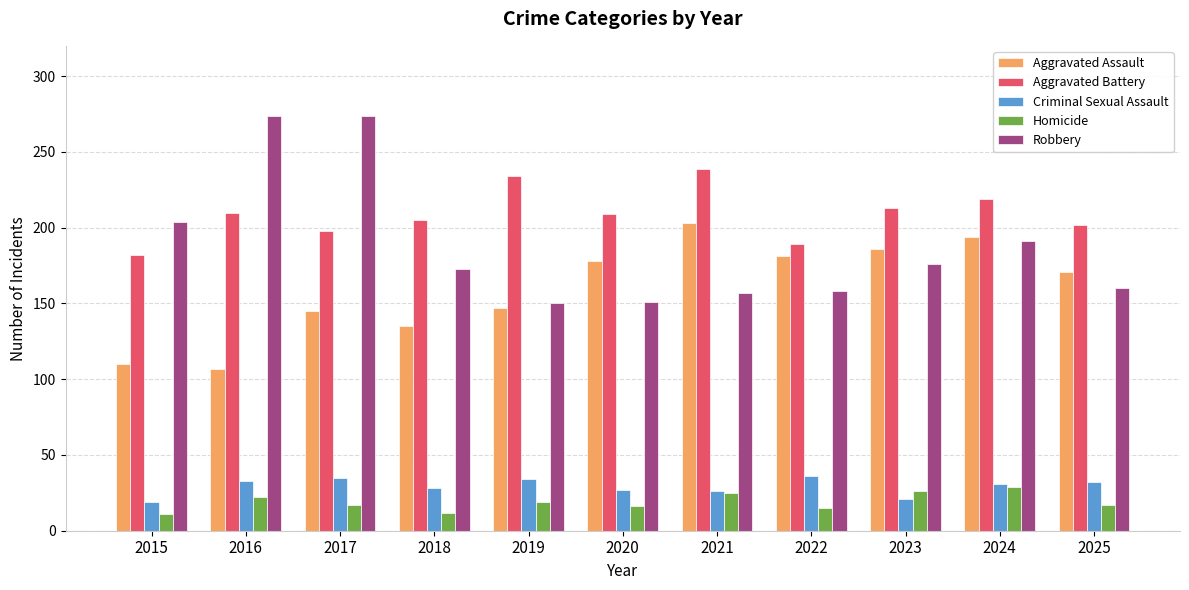

How many groups of bars are there?

11